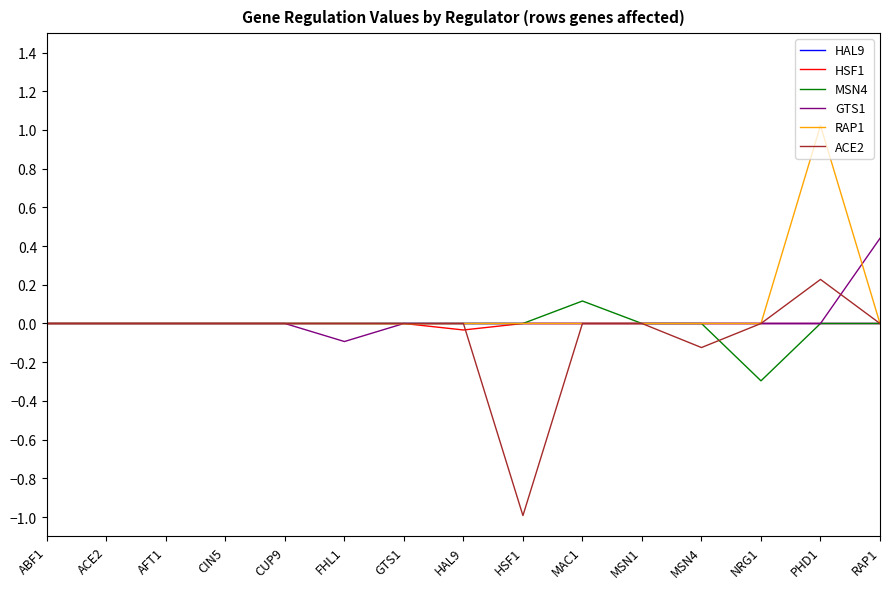

The value of HAL9 at GTS1 is 0.0. True or false?

True